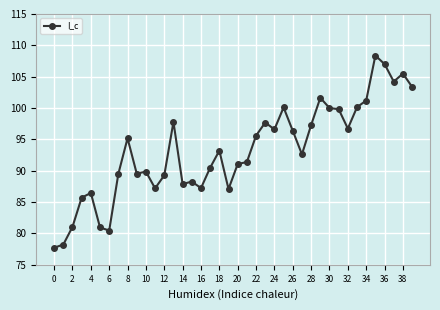

What is the difference between the maximum and minimum values?

30.7